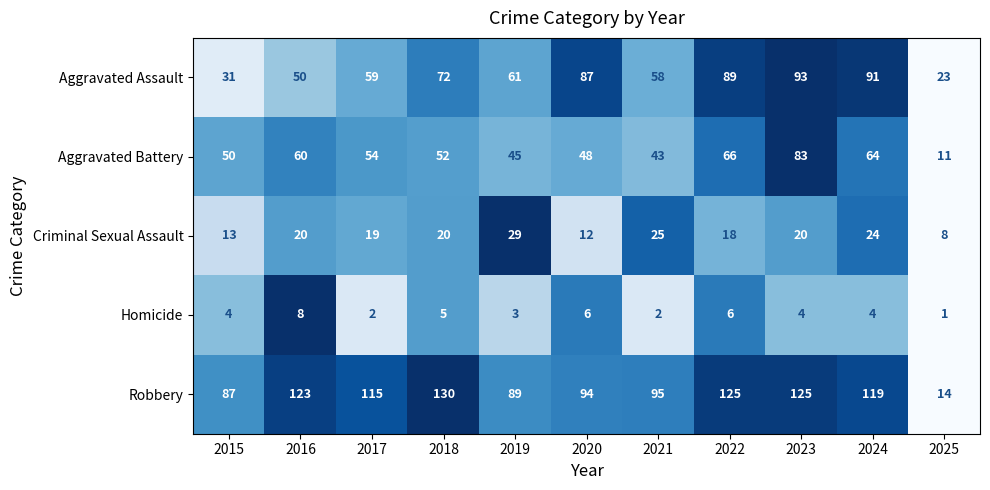

What is the sum of all Homicide values?

45